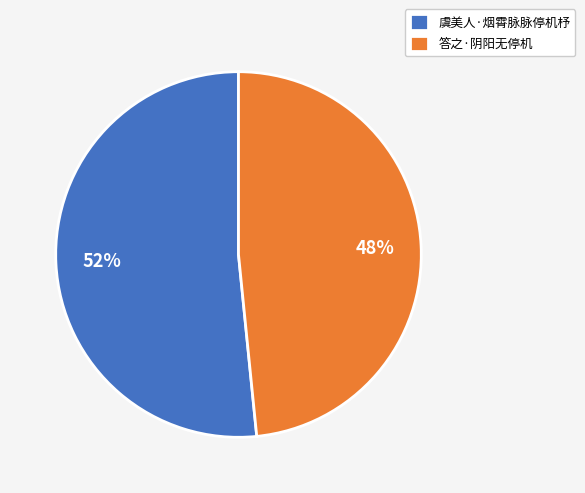

Is it true that 答之·阴阳无停机 is 59% of the pie?

False